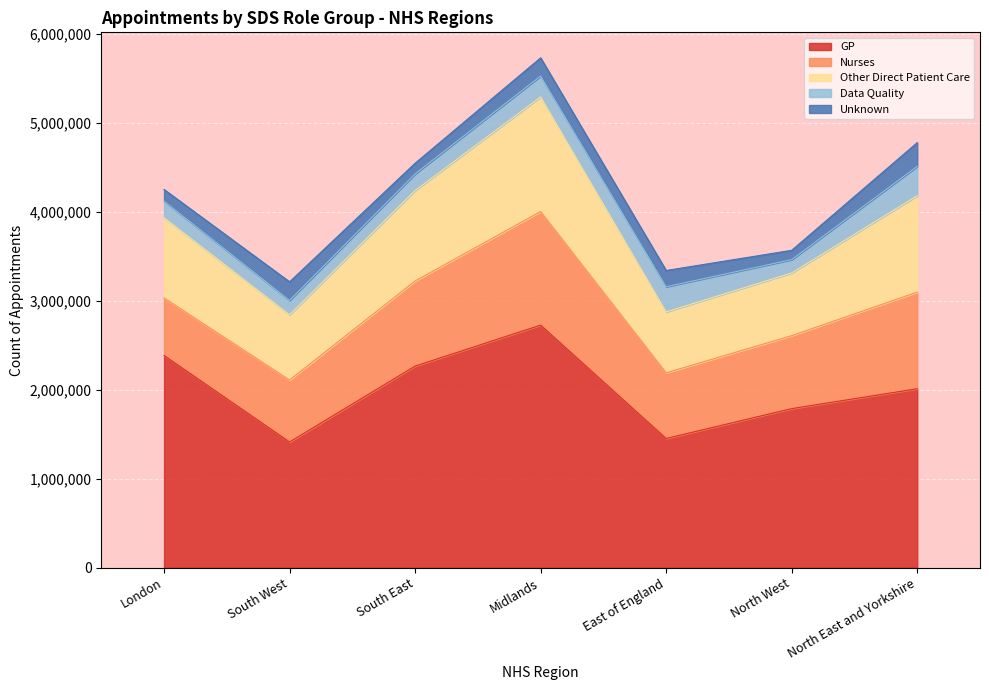

In Other Direct Patient Care, how many points are higher than both neighbors (excluding endpoints)?

1